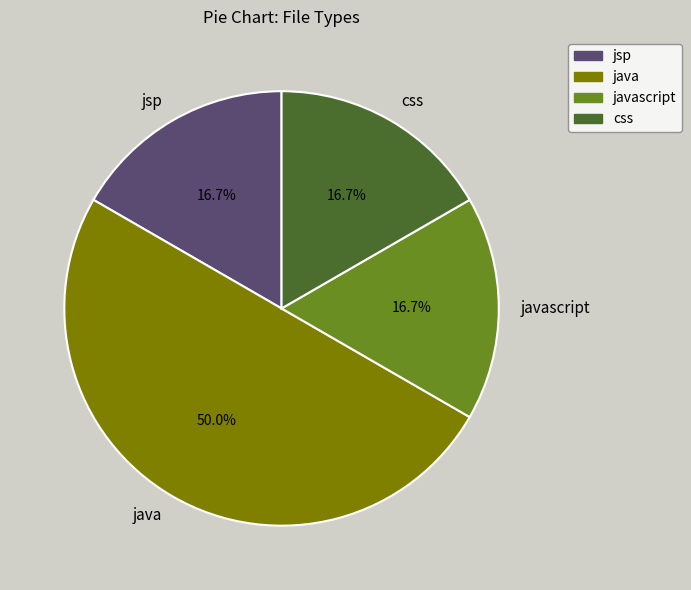

What is the ratio of the value at jsp to the value at javascript?

1.0